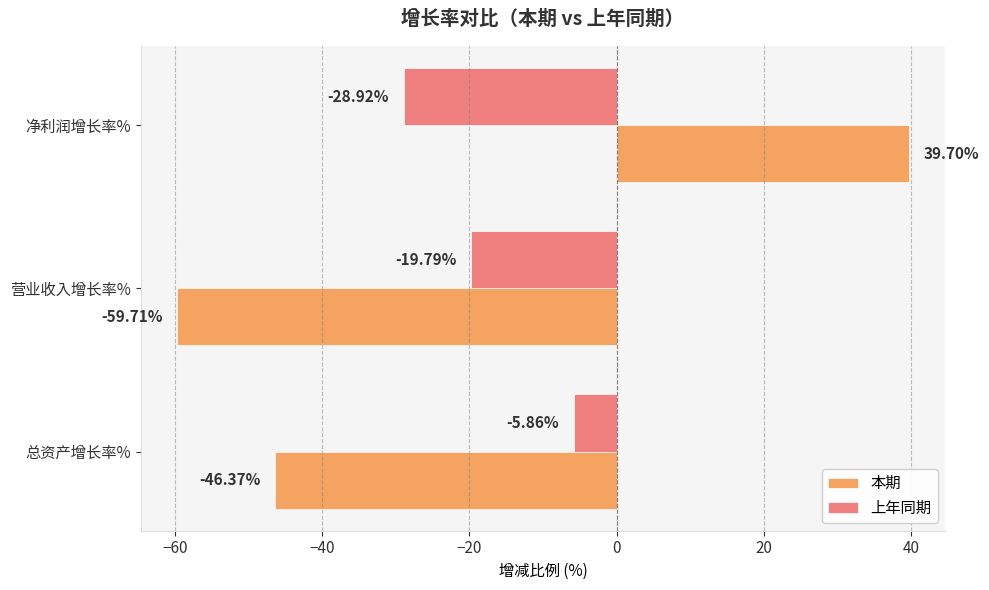

What is the average value of the 上年同期 series?

-18.2